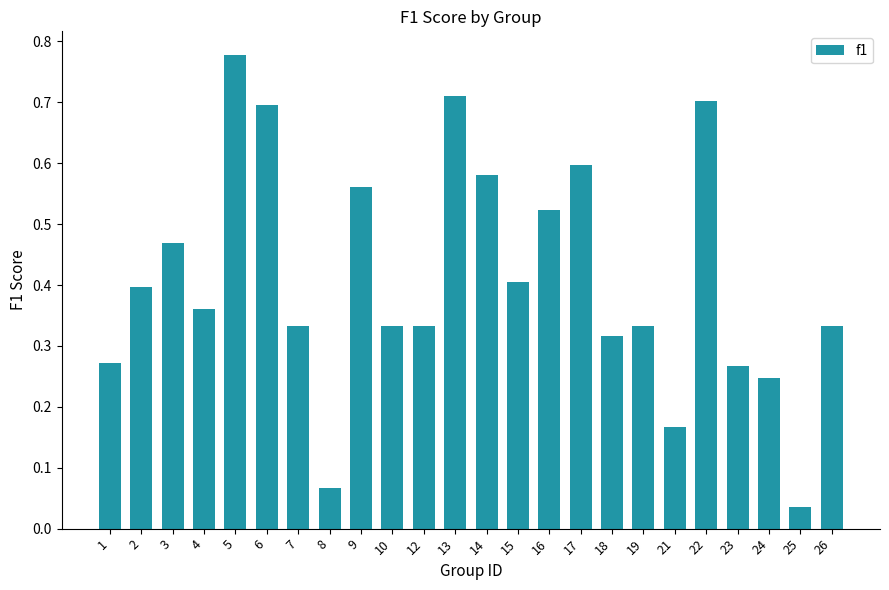

Is it true that the value at 22 is 0.7?

True